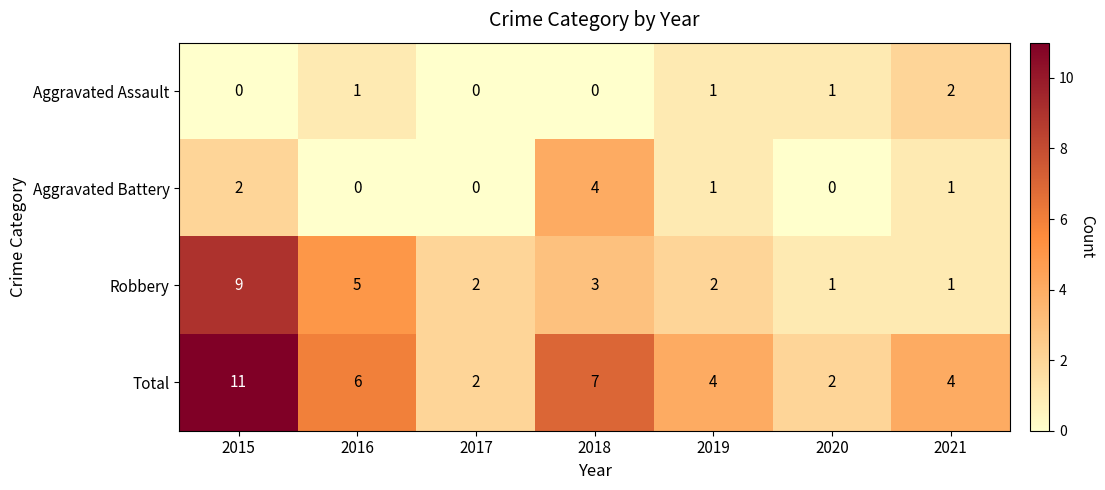

What is the total value across all series at 2019?

8